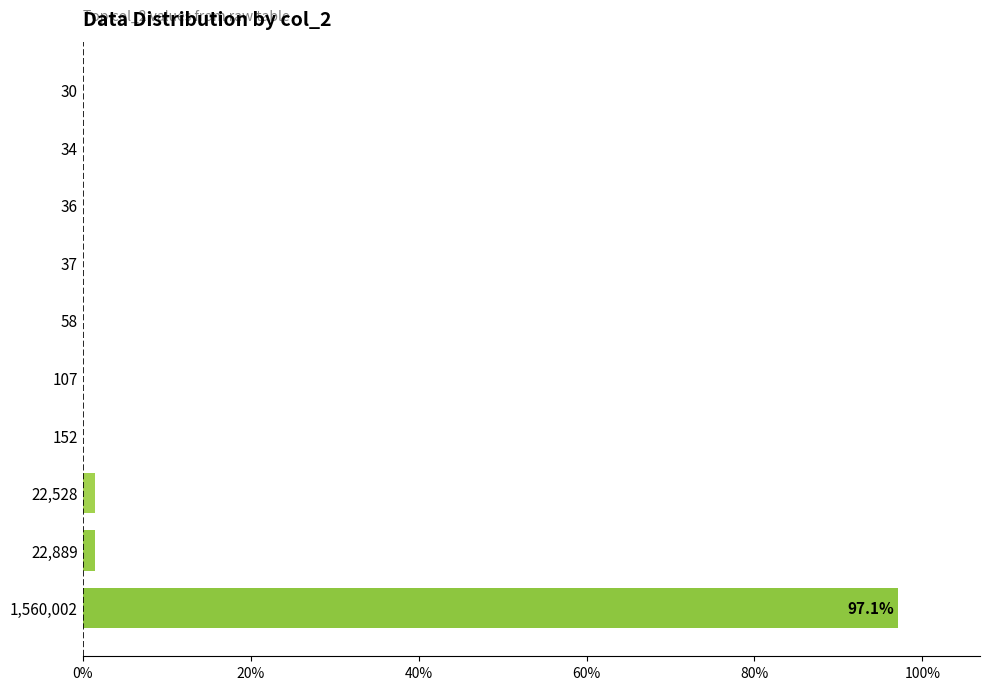

The chart shows a value of 0.0 at 34. True or false?

True